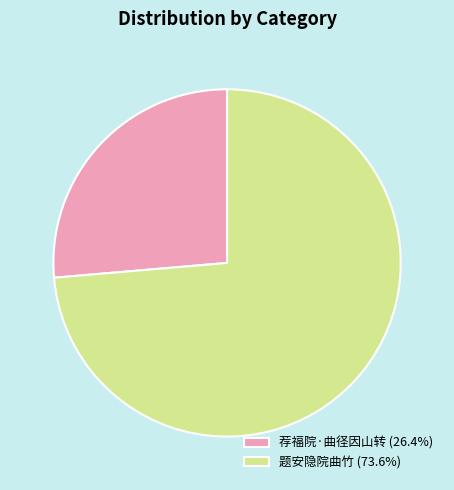

Which slice is the largest?

题安隐院曲竹